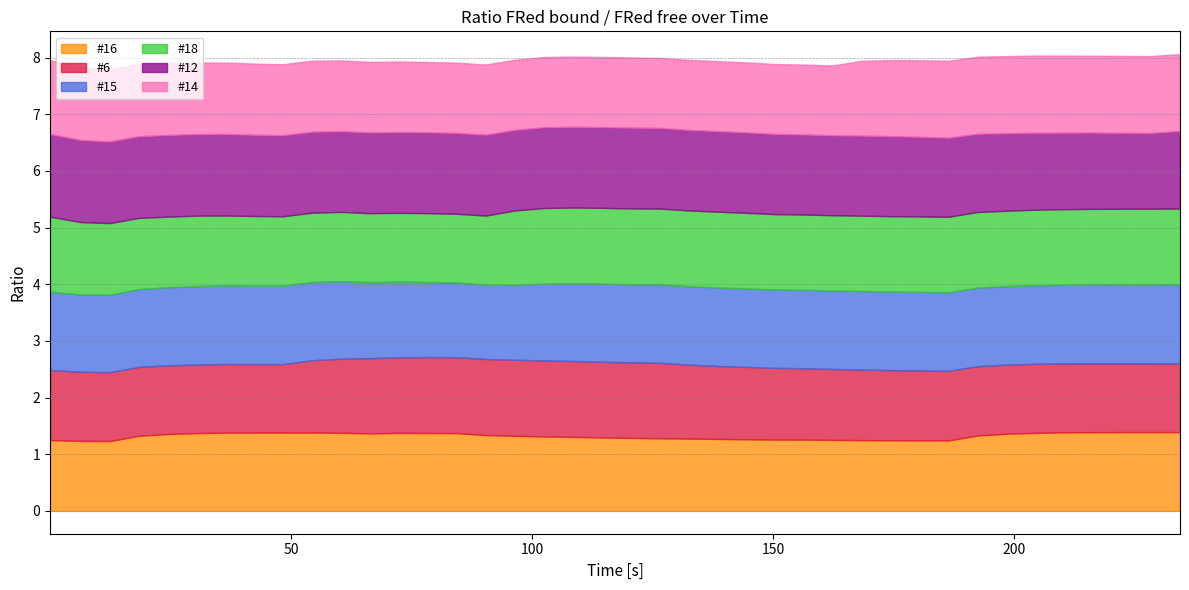

Reading left to right, what are all the values shown in this chart?

#16: 0=1.2	1=1.2	2=1.2	3=1.3	4=1.4	5=1.4	6=1.4	7=1.4	8=1.4	9=1.4	10=1.4	11=1.4	12=1.4	13=1.4	14=1.4	15=1.3	16=1.3	17=1.3	18=1.3	19=1.3	20=1.3	21=1.3	22=1.3	23=1.3	24=1.3	25=1.3	26=1.3	27=1.3	28=1.2	29=1.2	30=1.2	31=1.2	32=1.3	33=1.4	34=1.4	35=1.4	36=1.4	37=1.4	38=1.4	39=1.4
#6: 0=1.2	1=1.2	2=1.2	3=1.2	4=1.2	5=1.2	6=1.2	7=1.2	8=1.2	9=1.3	10=1.3	11=1.3	12=1.3	13=1.3	14=1.3	15=1.3	16=1.3	17=1.3	18=1.3	19=1.3	20=1.3	21=1.3	22=1.3	23=1.3	24=1.3	25=1.3	26=1.3	27=1.3	28=1.2	29=1.2	30=1.2	31=1.2	32=1.2	33=1.2	34=1.2	35=1.2	36=1.2	37=1.2	38=1.2	39=1.2
#15: 0=1.4	1=1.4	2=1.4	3=1.4	4=1.4	5=1.4	6=1.4	7=1.4	8=1.4	9=1.4	10=1.4	11=1.3	12=1.3	13=1.3	14=1.3	15=1.3	16=1.3	17=1.4	18=1.4	19=1.4	20=1.4	21=1.4	22=1.4	23=1.4	24=1.4	25=1.4	26=1.4	27=1.4	28=1.4	29=1.4	30=1.4	31=1.4	32=1.4	33=1.4	34=1.4	35=1.4	36=1.4	37=1.4	38=1.4	39=1.4
#18: 0=1.3	1=1.3	2=1.3	3=1.3	4=1.2	5=1.2	6=1.2	7=1.2	8=1.2	9=1.2	10=1.2	11=1.2	12=1.2	13=1.2	14=1.2	15=1.2	16=1.3	17=1.3	18=1.3	19=1.3	20=1.3	21=1.3	22=1.3	23=1.3	24=1.3	25=1.3	26=1.3	27=1.3	28=1.3	29=1.3	30=1.3	31=1.3	32=1.3	33=1.3	34=1.3	35=1.3	36=1.3	37=1.3	38=1.3	39=1.3
#12: 0=1.5	1=1.4	2=1.4	3=1.4	4=1.4	5=1.4	6=1.4	7=1.4	8=1.4	9=1.4	10=1.4	11=1.4	12=1.4	13=1.4	14=1.4	15=1.4	16=1.4	17=1.4	18=1.4	19=1.4	20=1.4	21=1.4	22=1.4	23=1.4	24=1.4	25=1.4	26=1.4	27=1.4	28=1.4	29=1.4	30=1.4	31=1.4	32=1.4	33=1.4	34=1.4	35=1.4	36=1.3	37=1.3	38=1.3	39=1.4
#14: 0=1.3	1=1.3	2=1.3	3=1.3	4=1.3	5=1.3	6=1.3	7=1.3	8=1.3	9=1.3	10=1.2	11=1.2	12=1.2	13=1.2	14=1.2	15=1.2	16=1.2	17=1.2	18=1.2	19=1.2	20=1.2	21=1.2	22=1.2	23=1.2	24=1.2	25=1.2	26=1.2	27=1.2	28=1.3	29=1.3	30=1.4	31=1.4	32=1.4	33=1.4	34=1.4	35=1.4	36=1.4	37=1.4	38=1.4	39=1.4